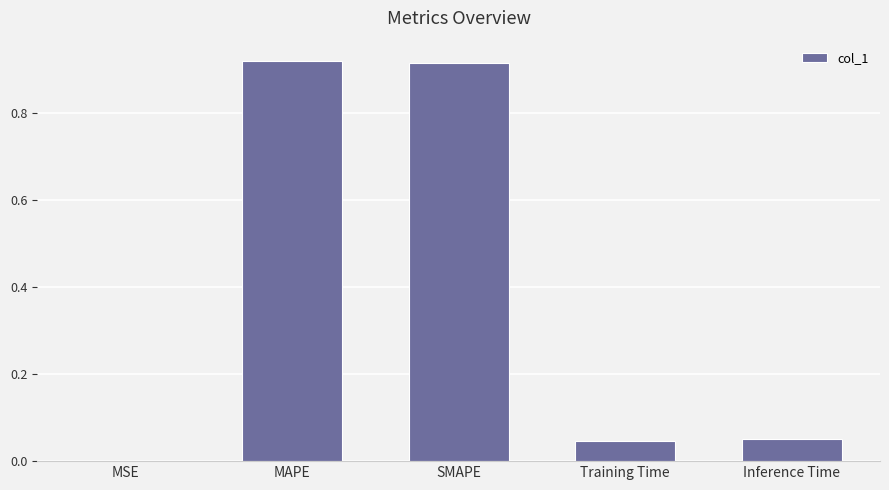

What is the average value?

0.4